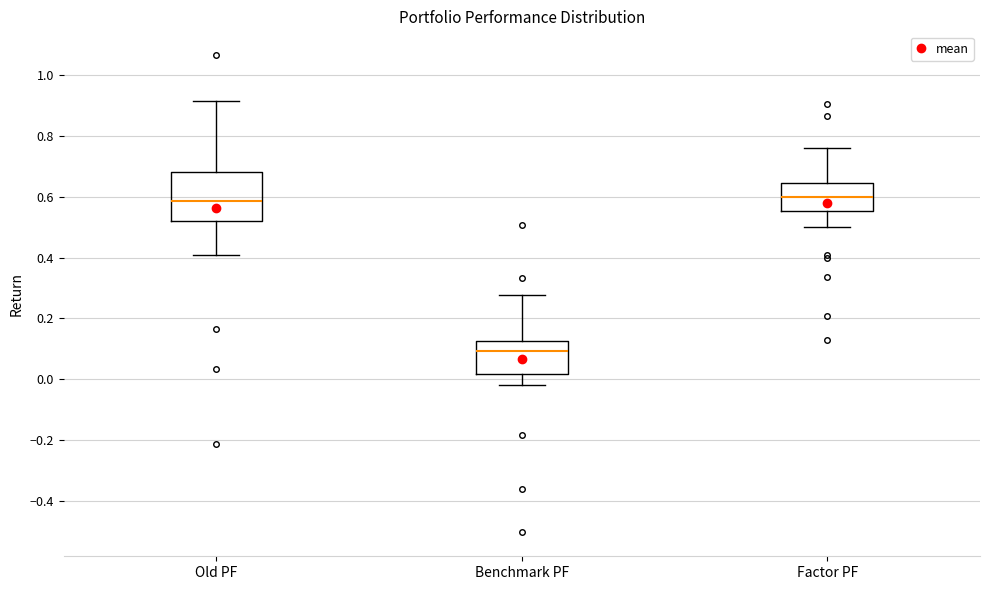

Comparing the boxes themselves (not the whiskers), which one is the tallest?

Old PF